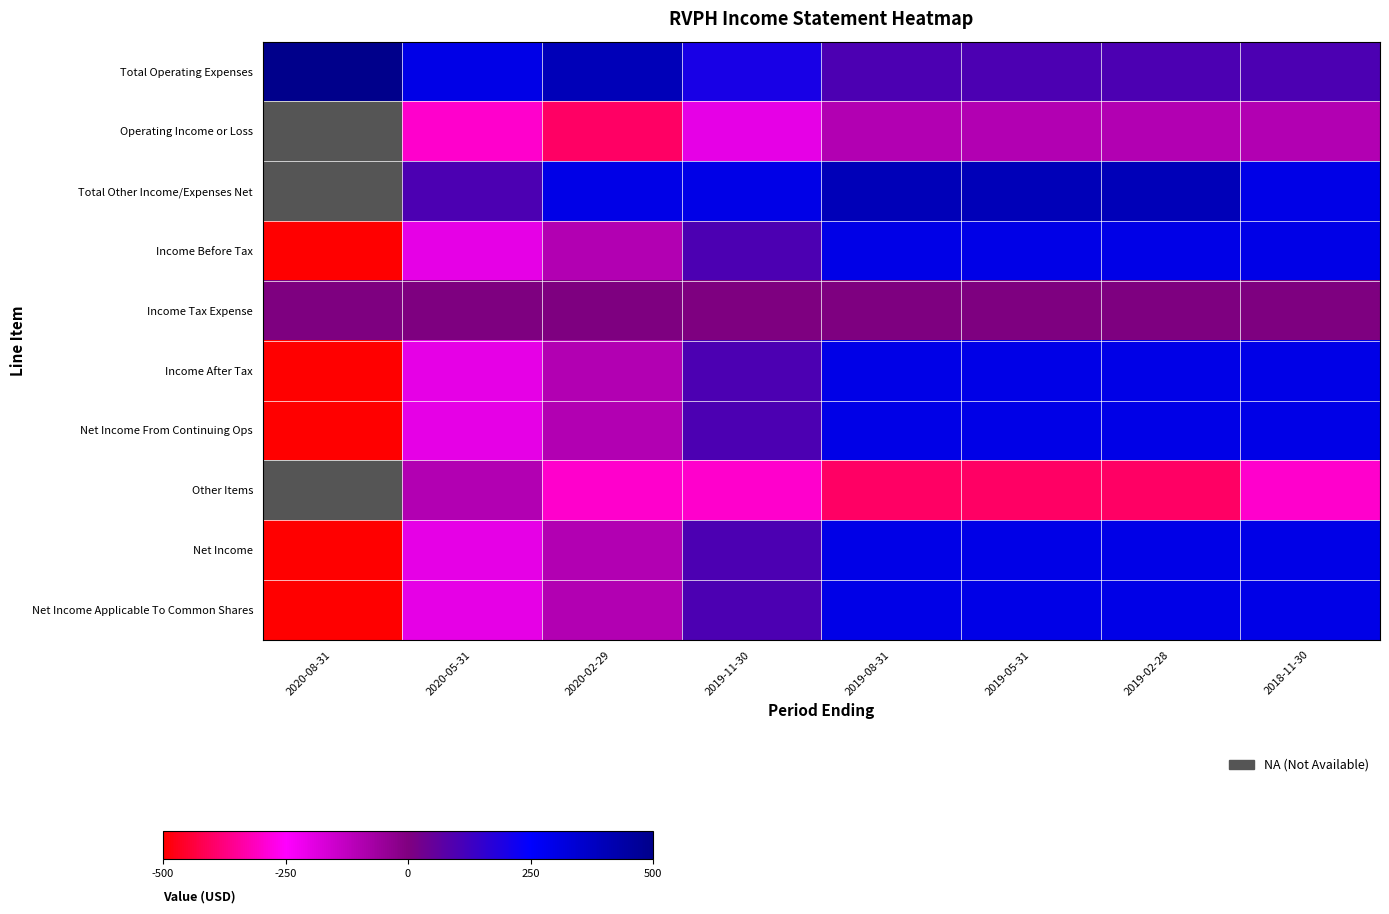

Count the number of data series in this chart.

10